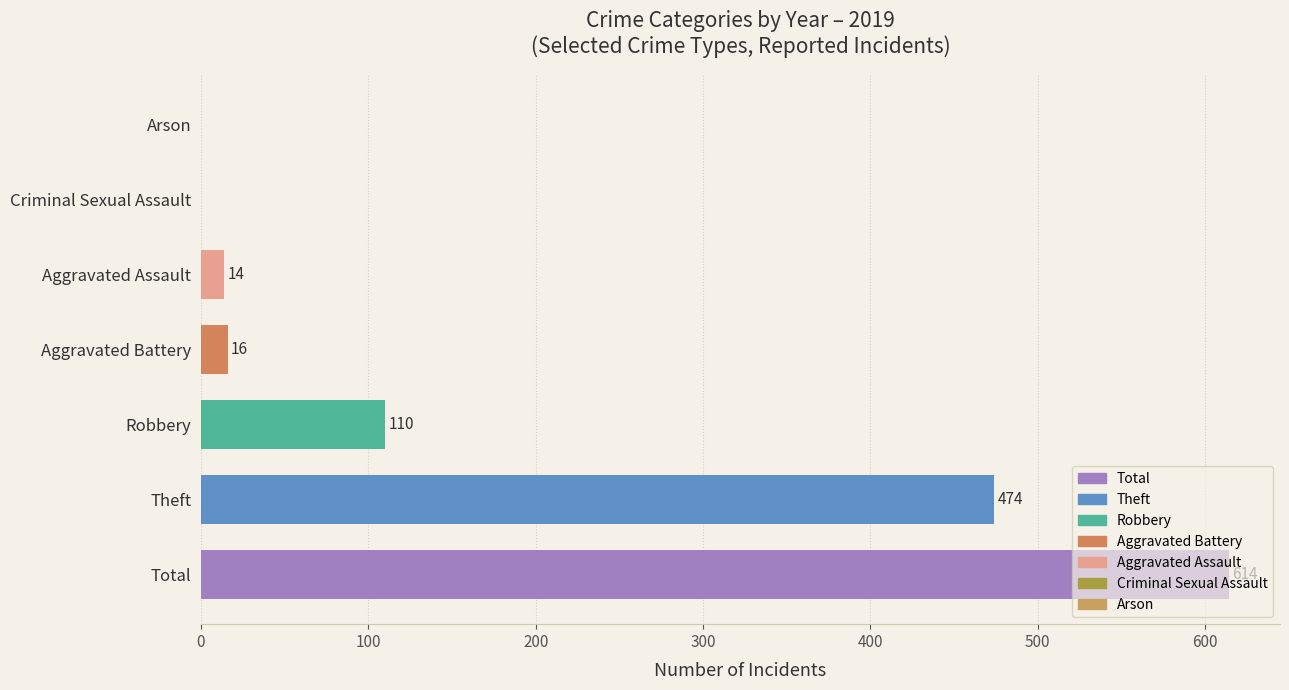

Count the number of data series in this chart.

1